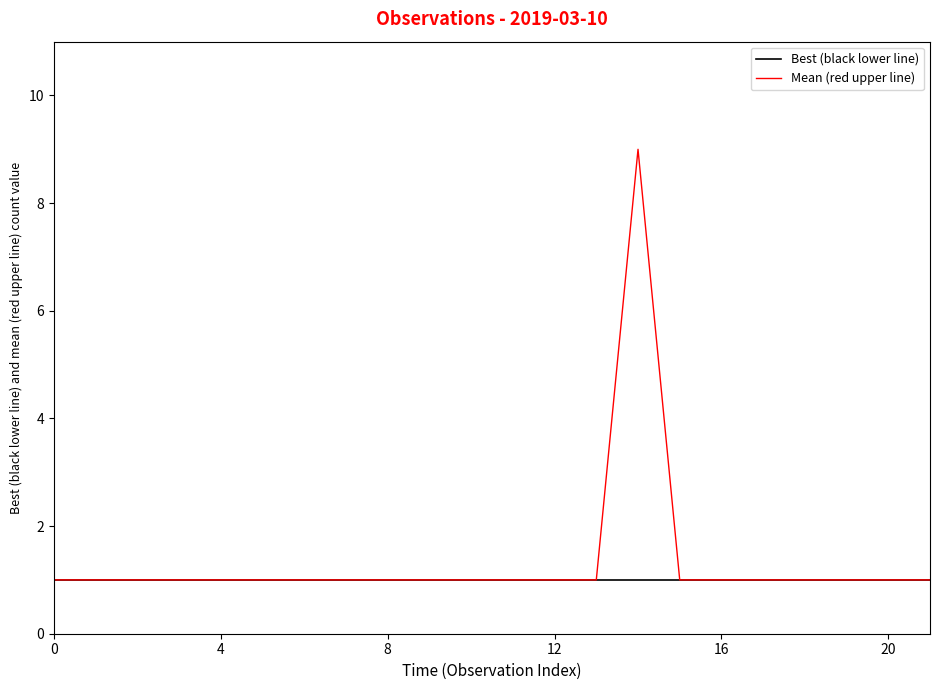

Which series has the widest spread of values?

Mean (red upper line)